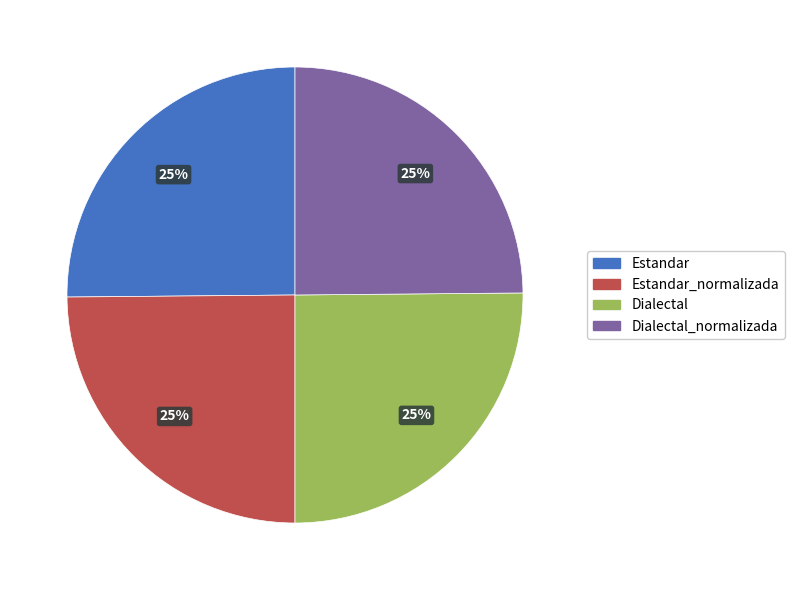

To the nearest percent, what is the combined percentage of Dialectal and Dialectal_normalizada?

50%